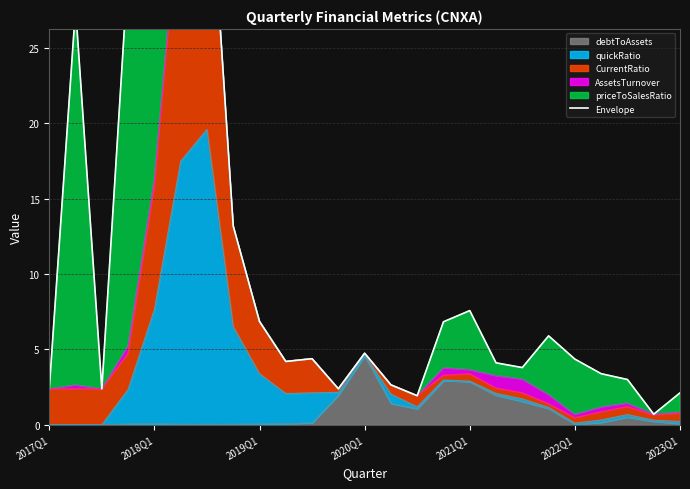

At which label does debtToAssets reach its peak?

2020Q1